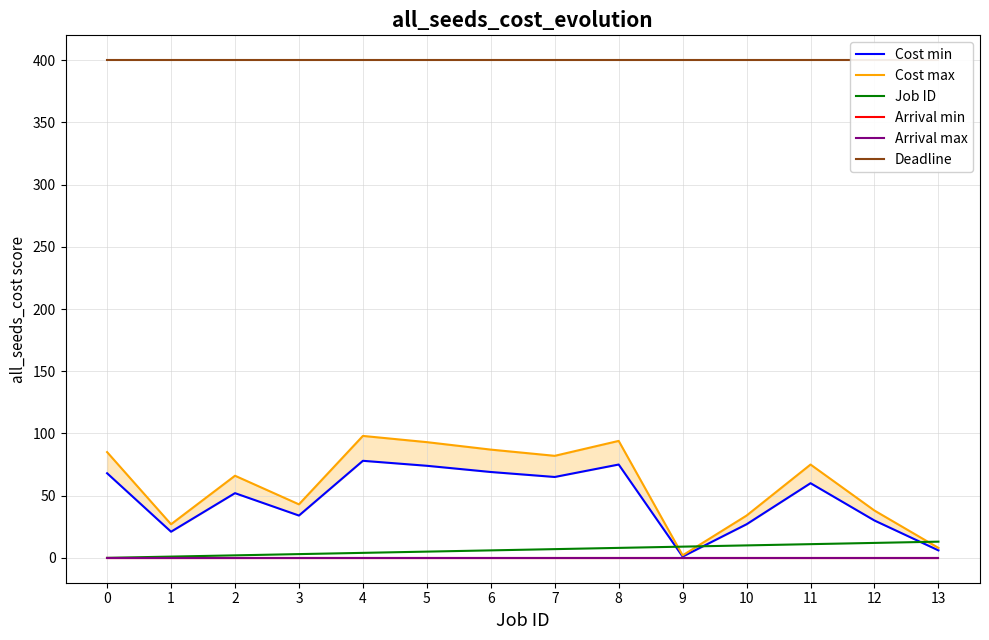

At how many categories does at least one series exceed 33?

14